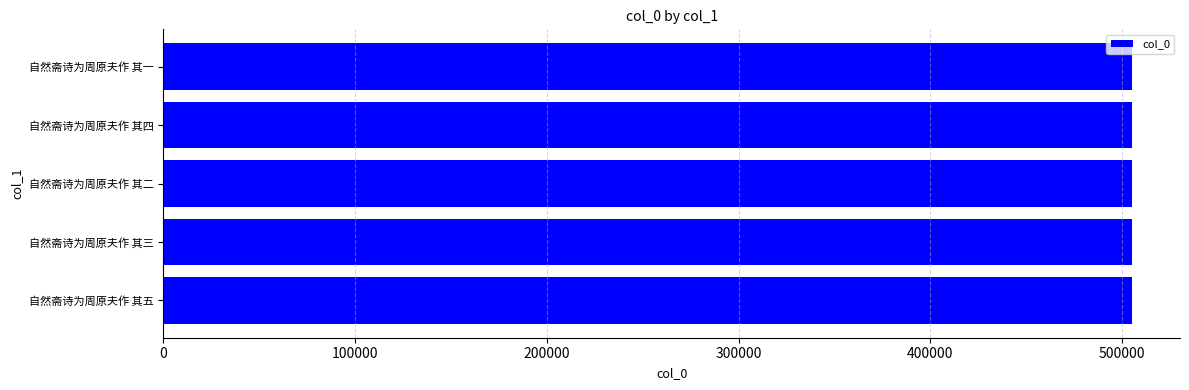

What is the average value?

504913